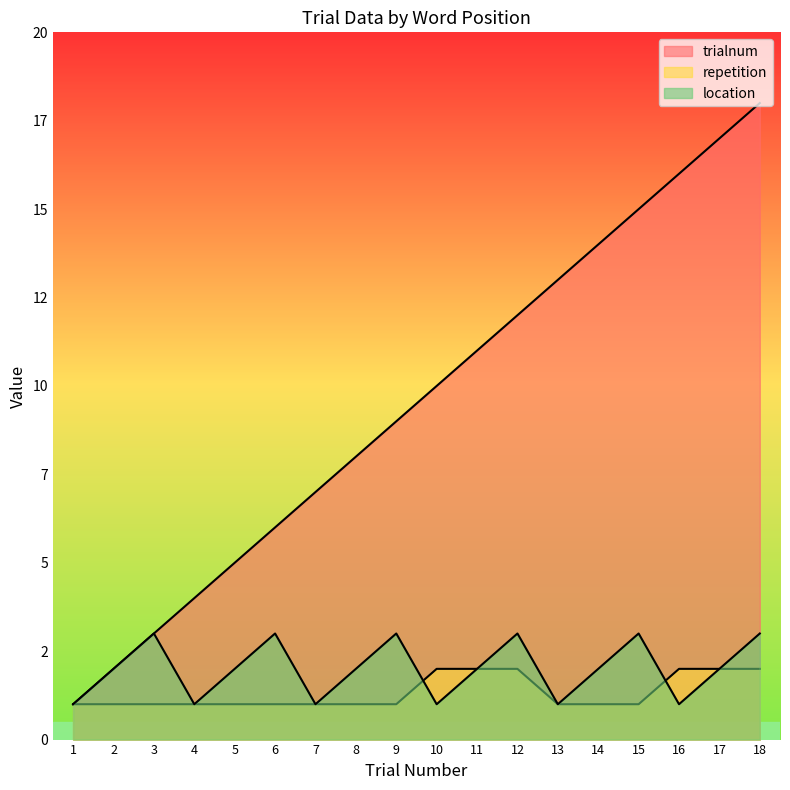

Which series has the largest total across all categories?

trialnum